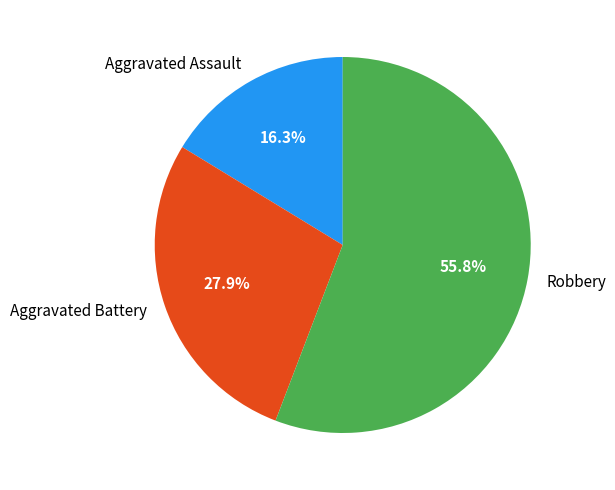

To the nearest percent, what portion does Aggravated Battery represent?

28%